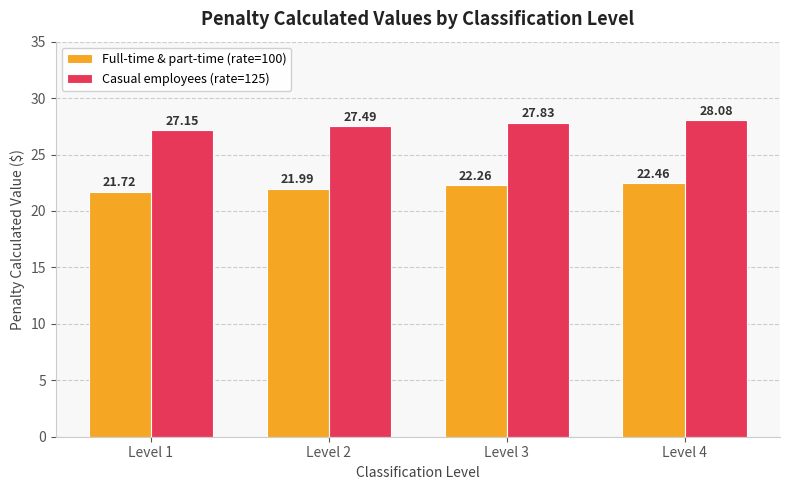

Between Level 2 and Level 4, which series saw the biggest shift?

Casual employees (rate=125)